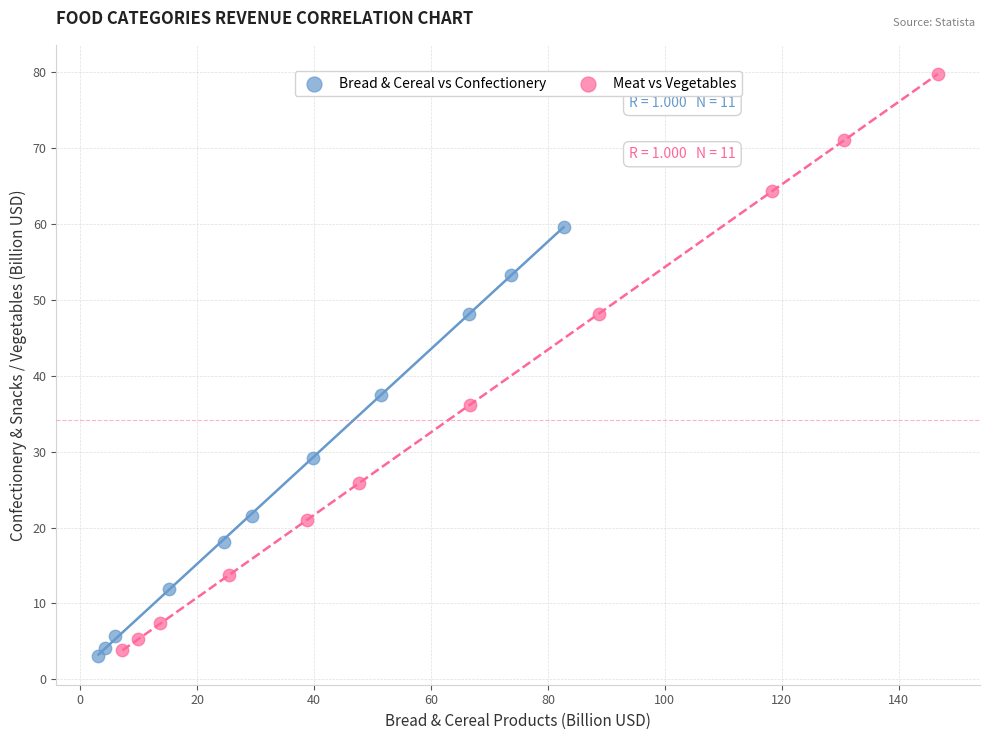

Which series has the widest spread of Y values?

Meat vs Vegetables